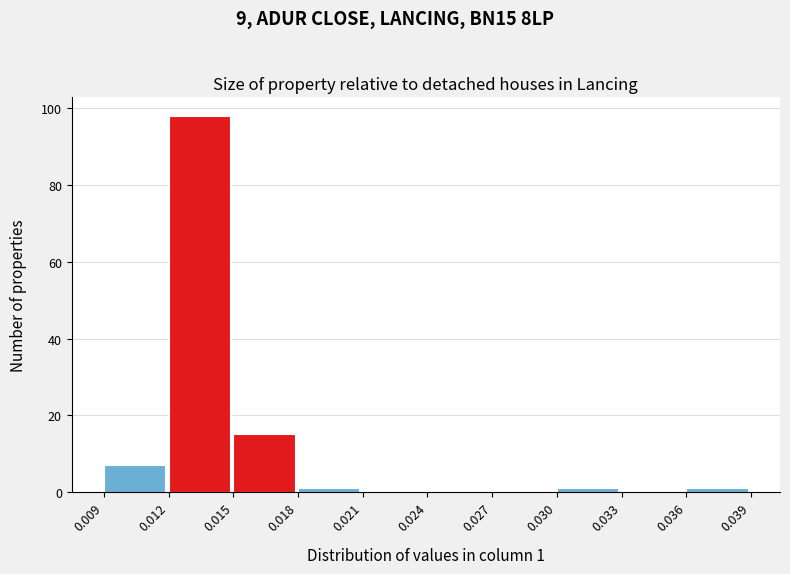

Which range on the x-axis has the tallest bar?

0.012 to 0.015